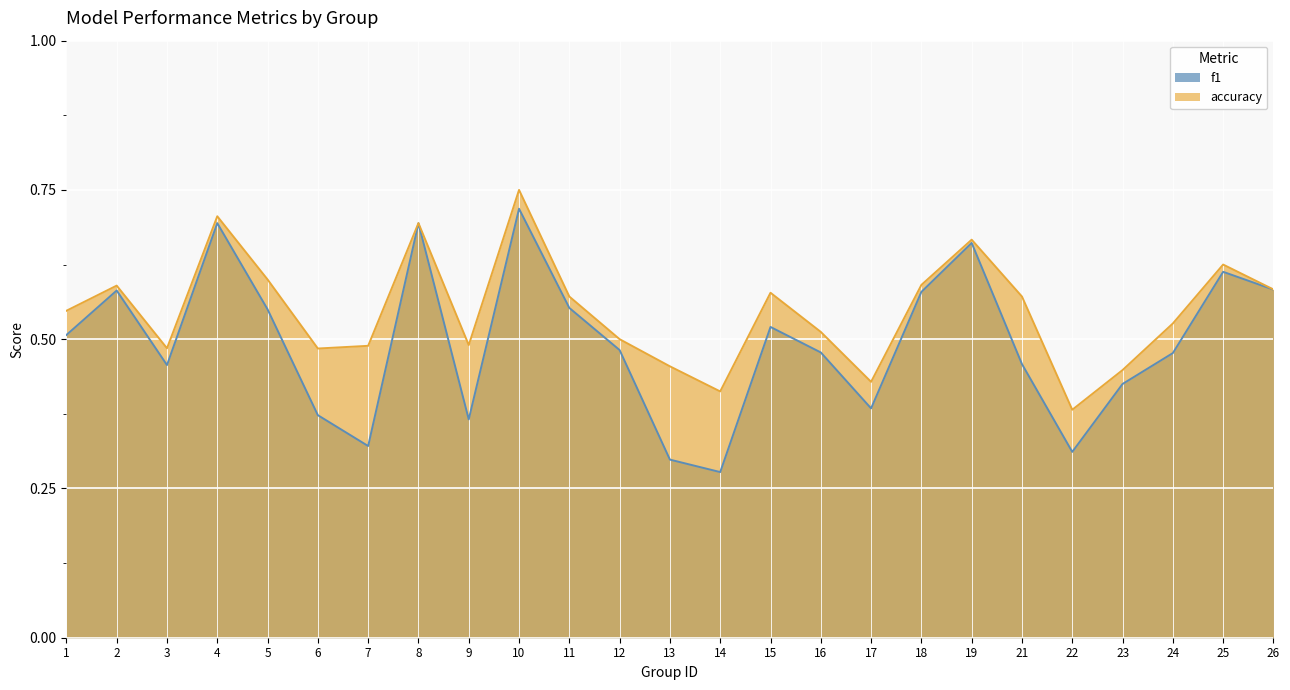

What is the maximum value for f1?

0.7